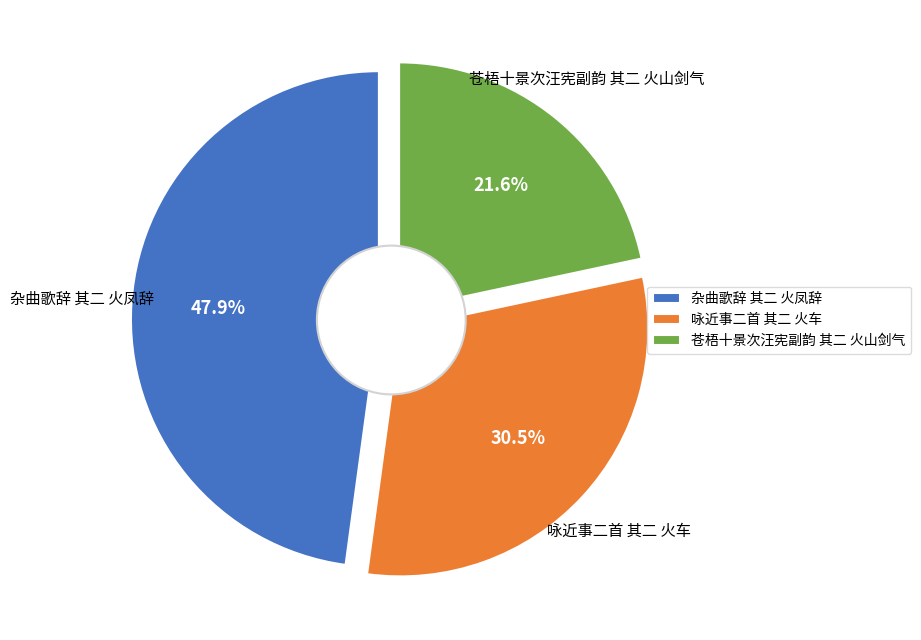

To the nearest percent, what is the combined percentage of 苍梧十景次汪宪副韵 其二 火山剑气 and 杂曲歌辞 其二 火凤辞?

70%